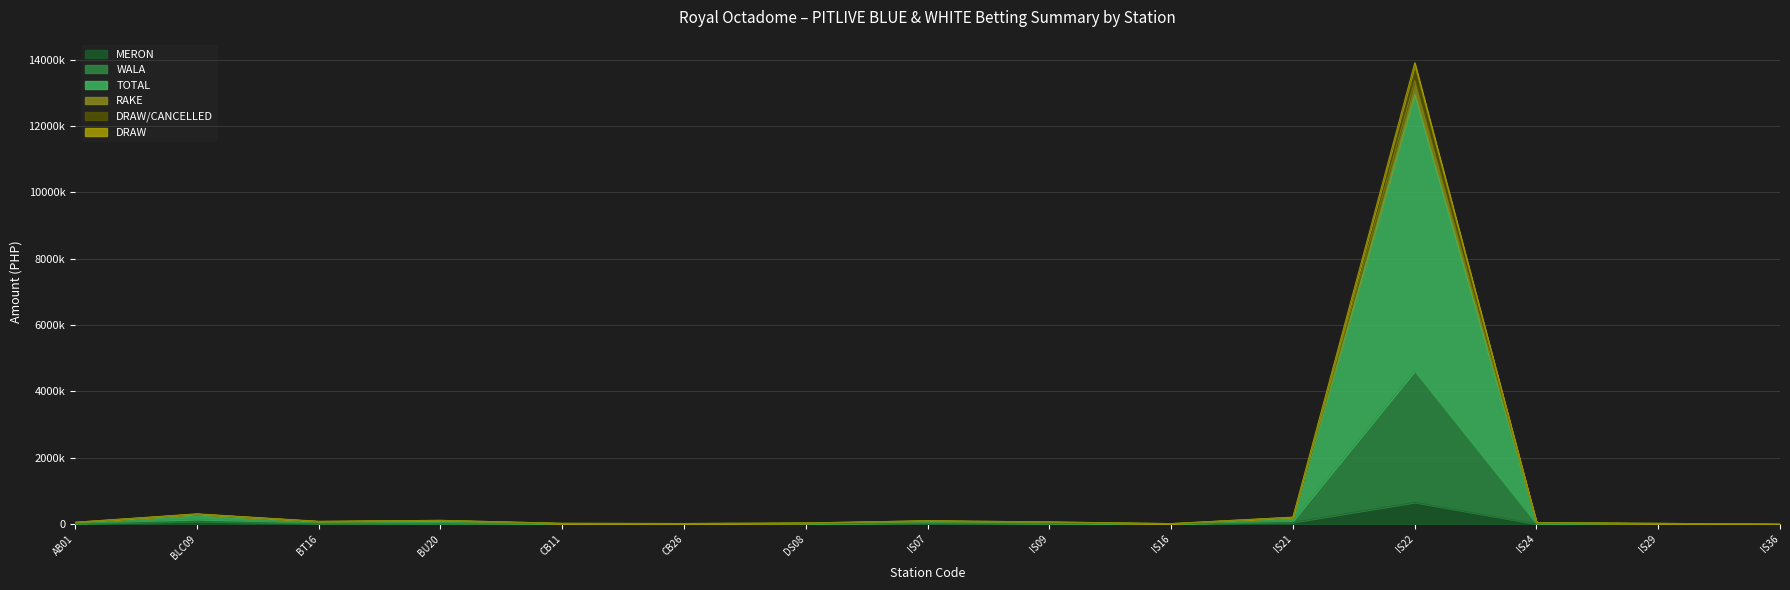

At how many categories does at least one series exceed 7895852?

1